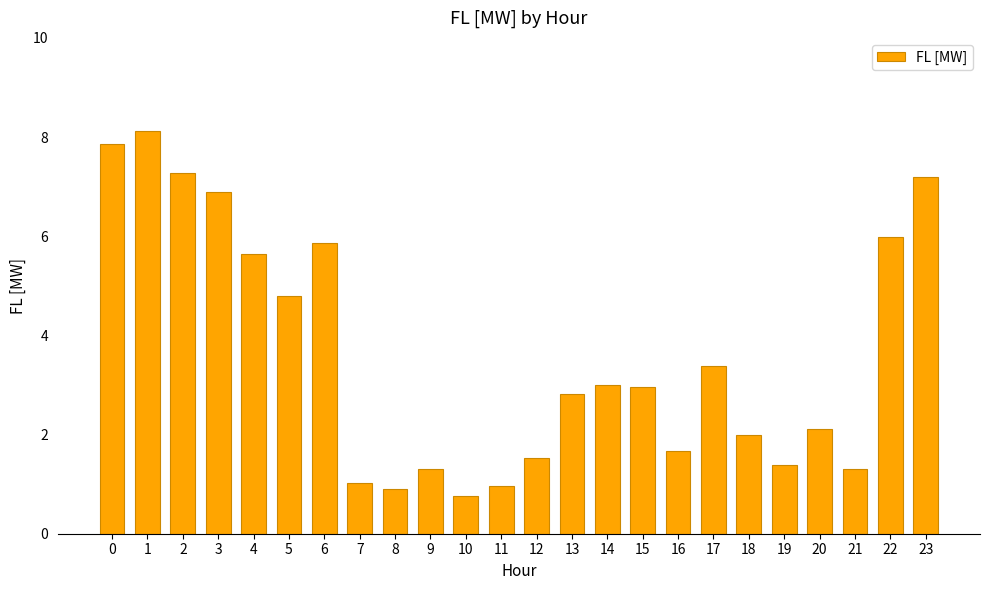

Reading left to right, list all the values displayed in this chart.

0=7.9	1=8.1	2=7.3	3=6.9	4=5.6	5=4.8	6=5.9	7=1.0	8=0.9	9=1.3	10=0.8	11=1.0	12=1.5	13=2.8	14=3.0	15=3.0	16=1.7	17=3.4	18=2.0	19=1.4	20=2.1	21=1.3	22=6.0	23=7.2